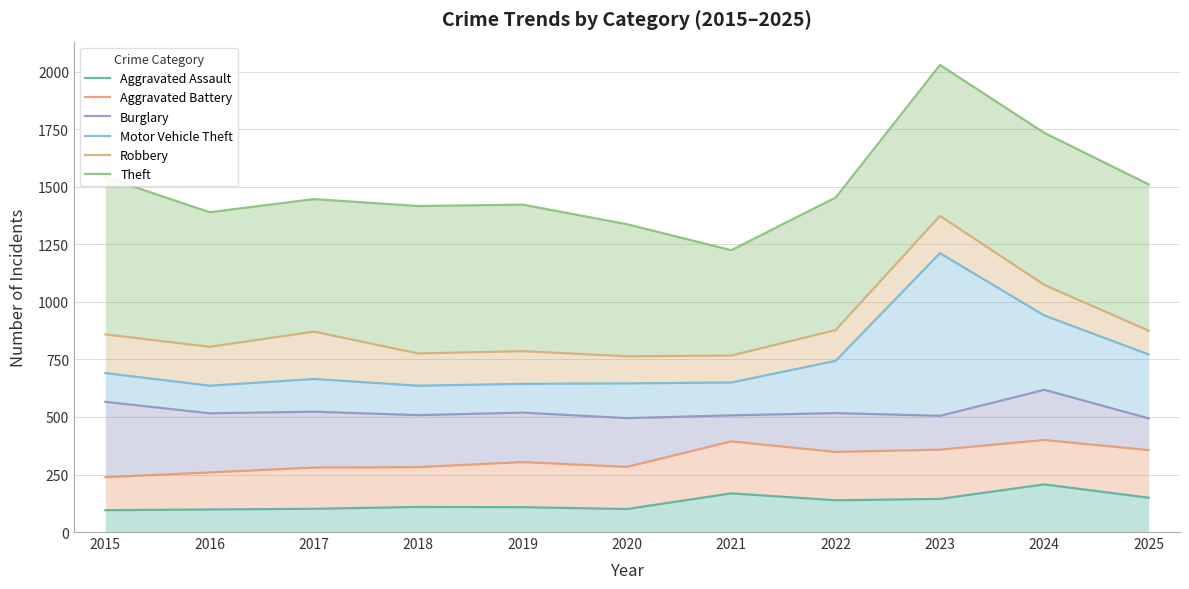

Which category has the highest value across all series?

2023